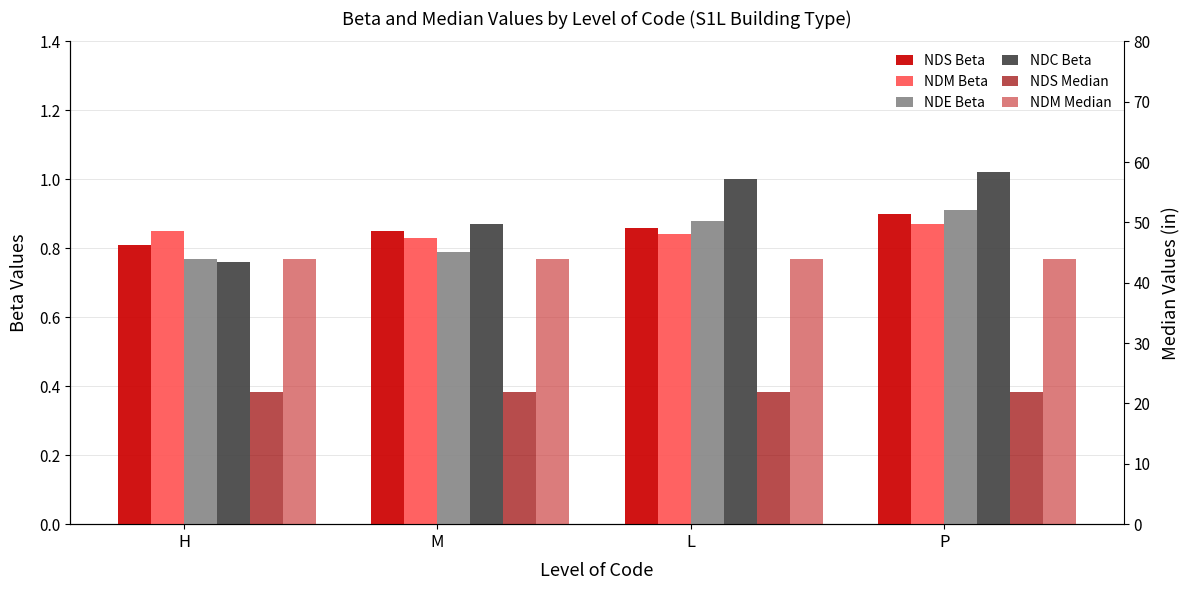

Rank the series at M from lowest to highest value.

NDE Beta, NDM Beta, NDS Beta, NDC Beta, NDS Median, NDM Median